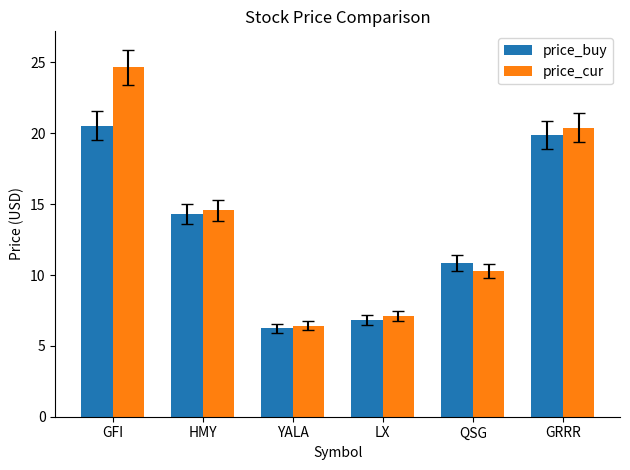

Are the bars grouped side by side (vs. stacked)?

Yes